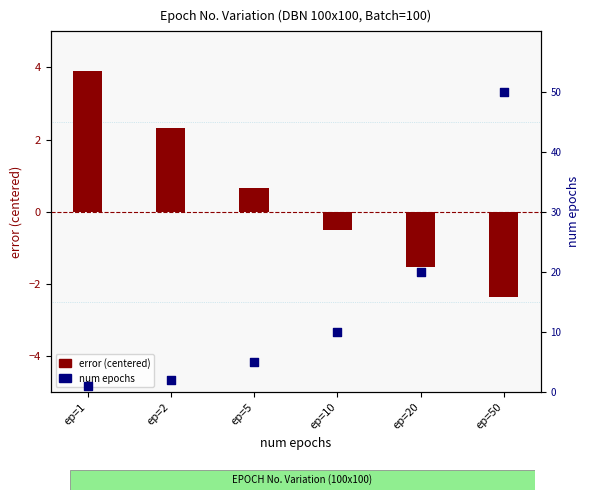

Which series has the largest total across all categories?

num epochs